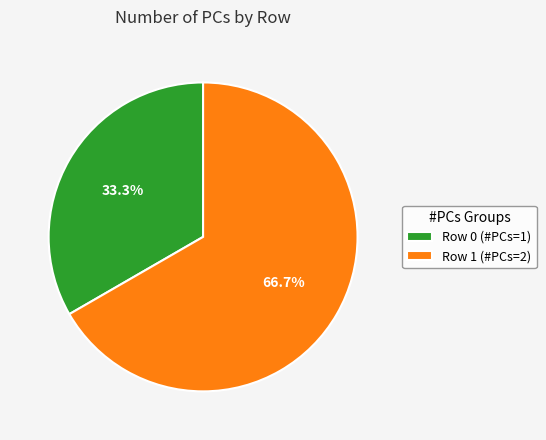

Which category has the smallest portion of the pie?

Row 0 (#PCs=1)